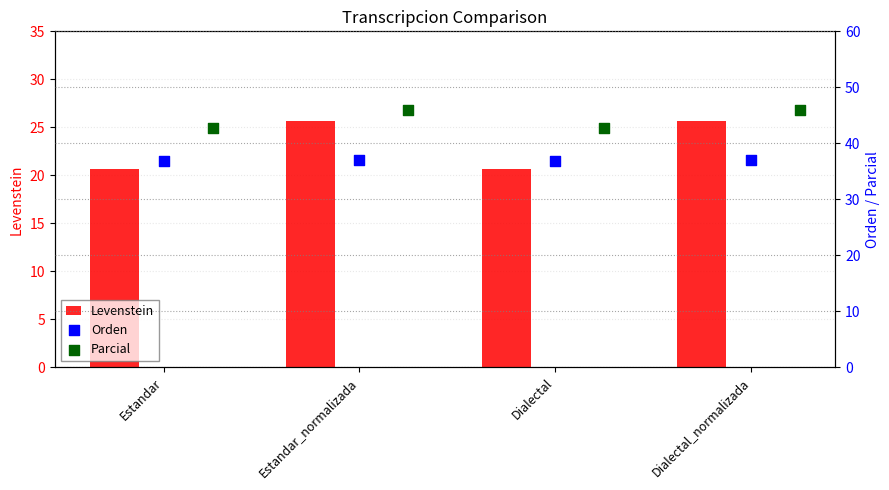

Which series has the largest Y range (max minus min)?

Levenstein